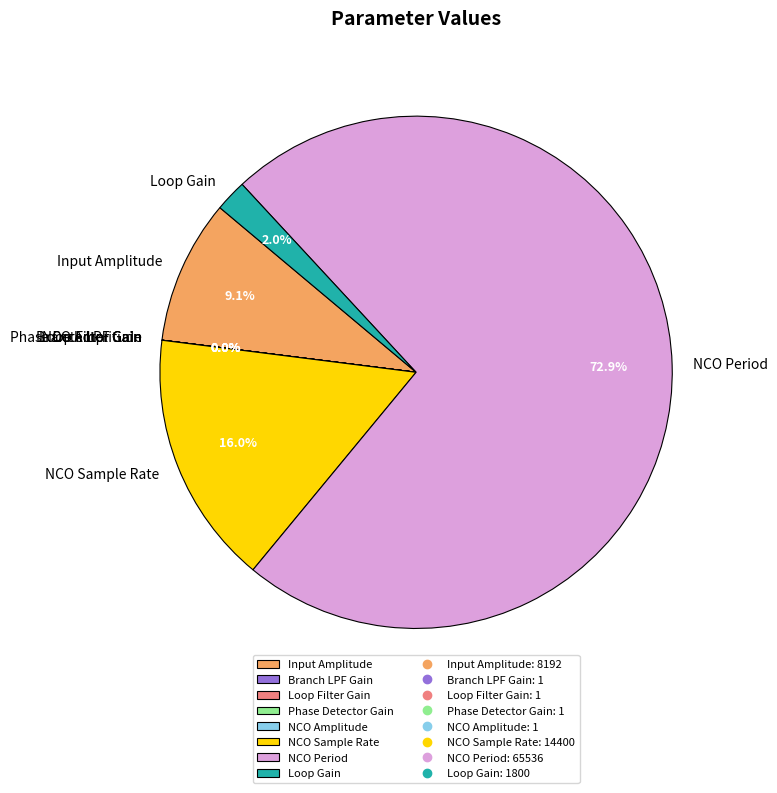

Is there any slice that represents more than half of the pie?

Yes